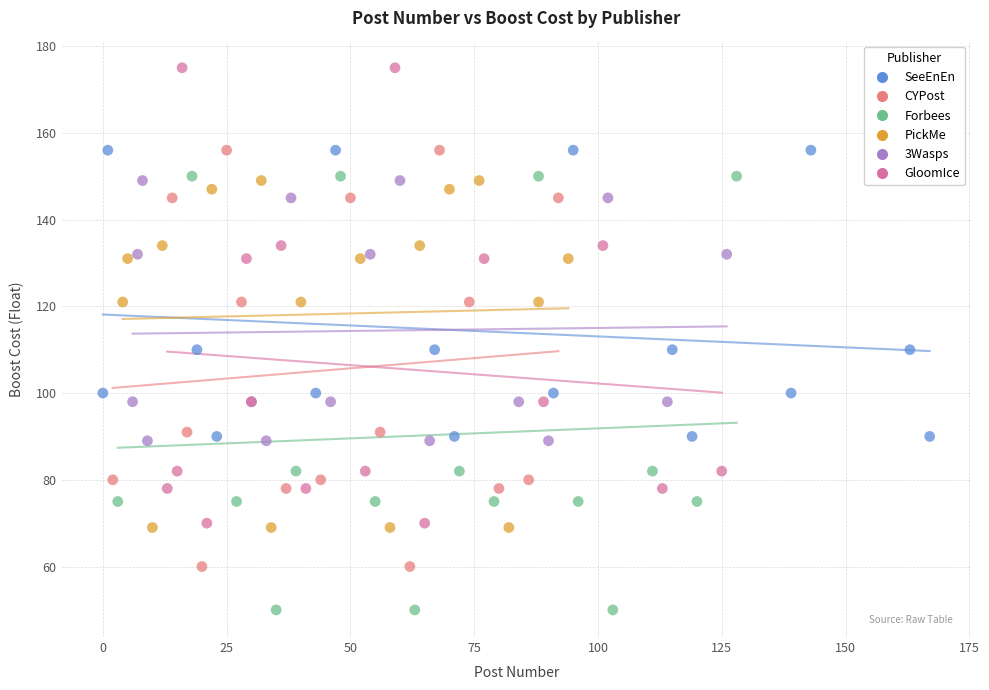

Which series has the largest Y range (max minus min)?

GloomIce